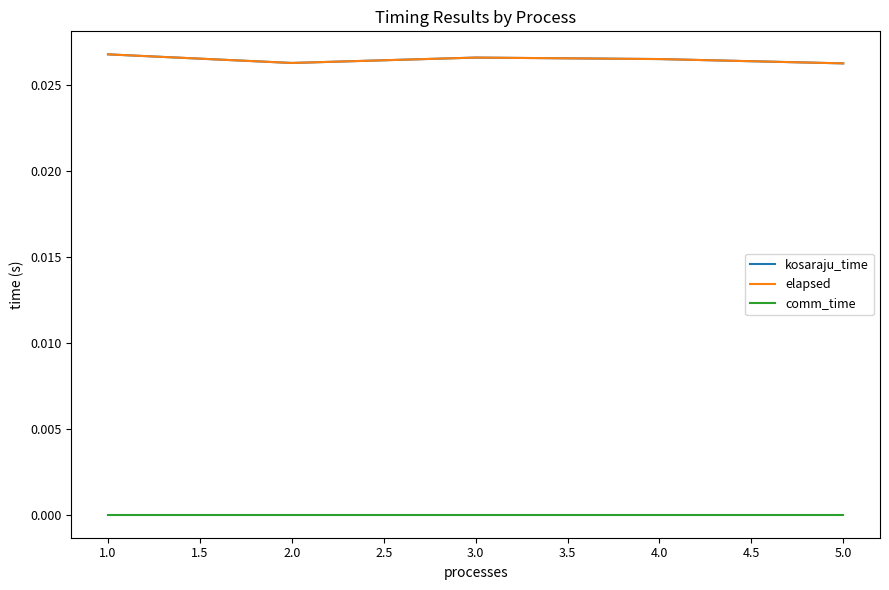

Is this an area chart (filled region under the line)?

No